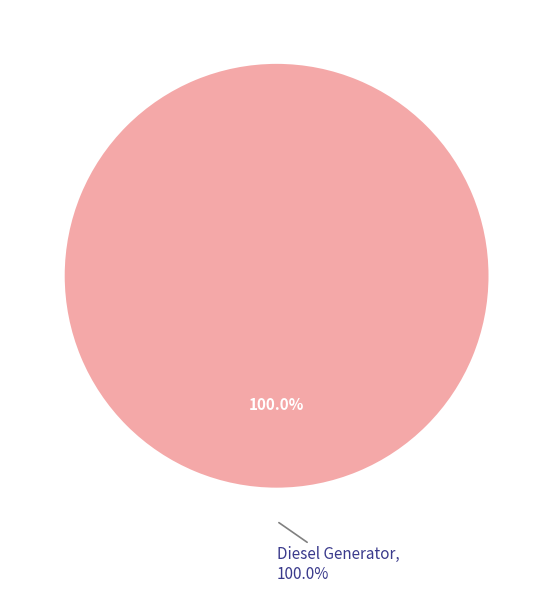

Which slice is the largest?

Diesel Generator